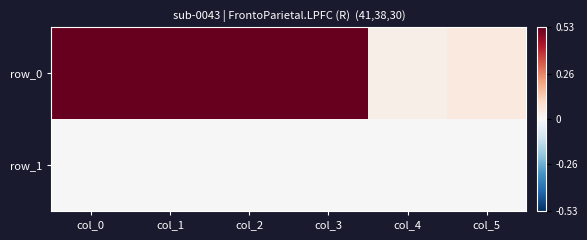

Which series has the largest total across all categories?

row_0